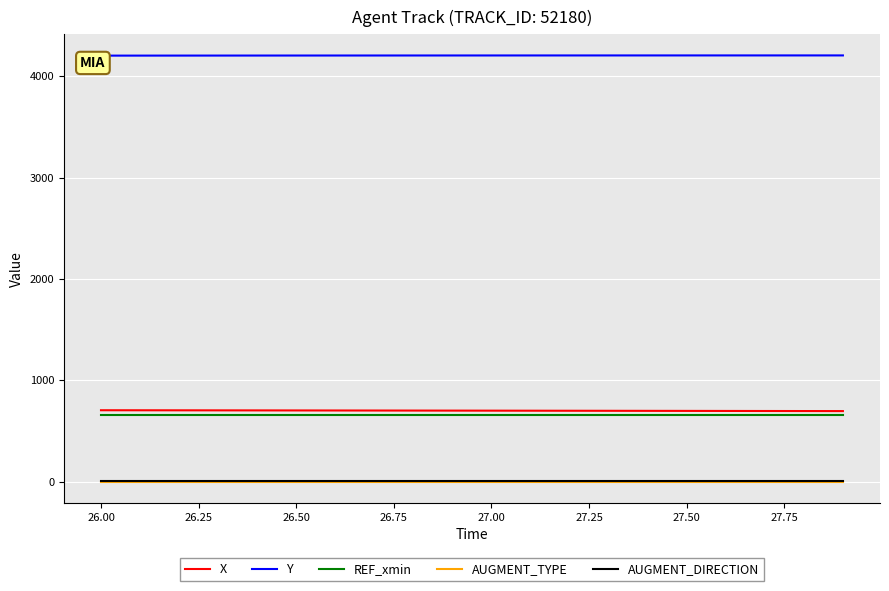

What is the highest value of the X series?

703.9